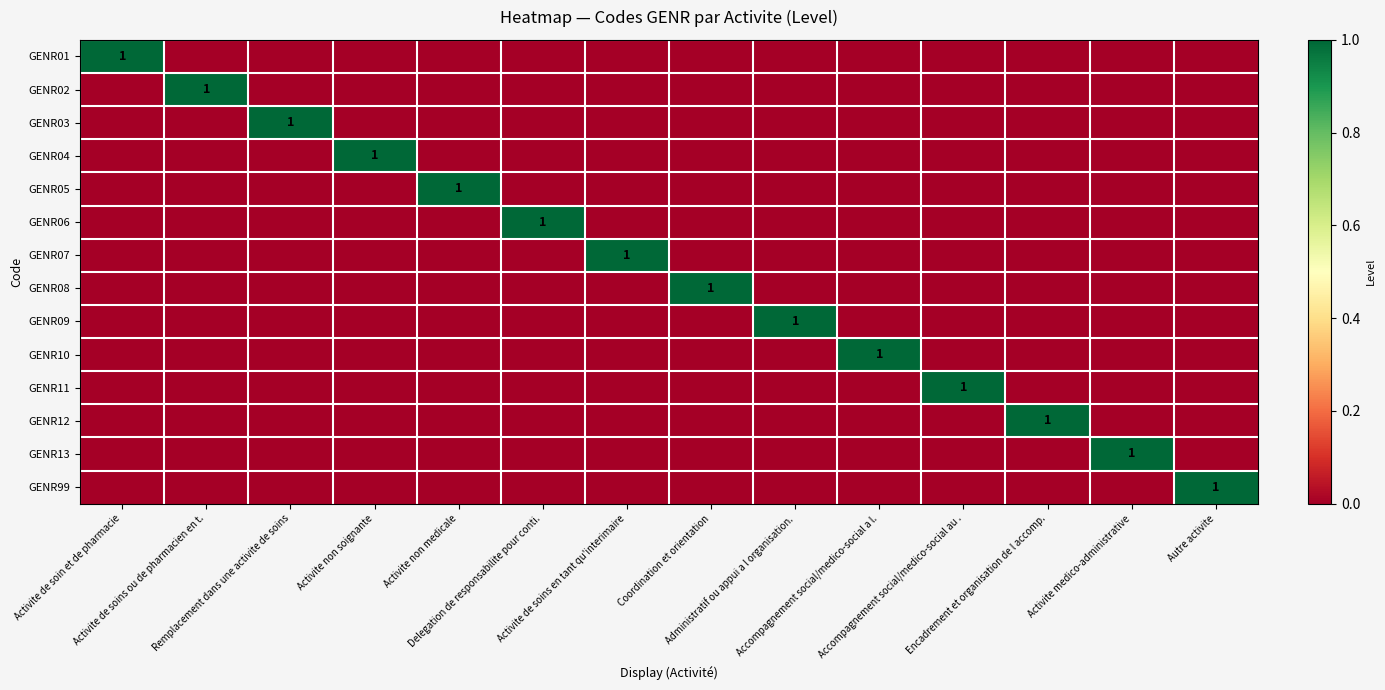

How many GENR99 values are between 0 and 1?

14